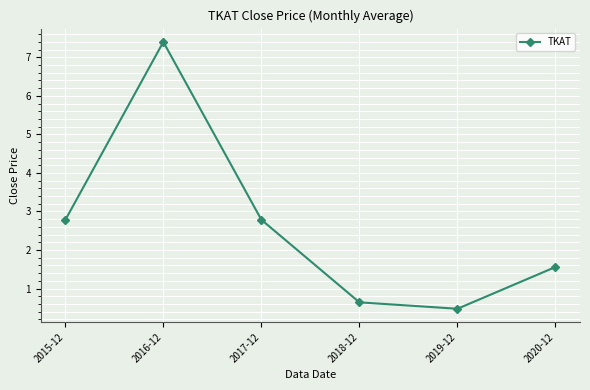

Reading left to right, extract all data points from this chart.

2.8	7.4	2.8	0.6	0.5	1.6